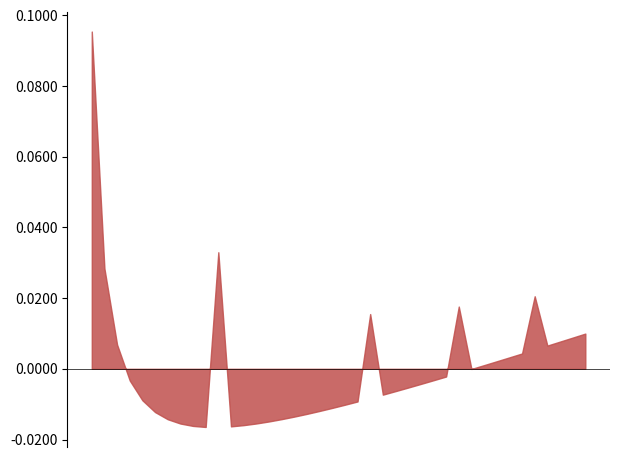

Count the number of categories in the chart.

40